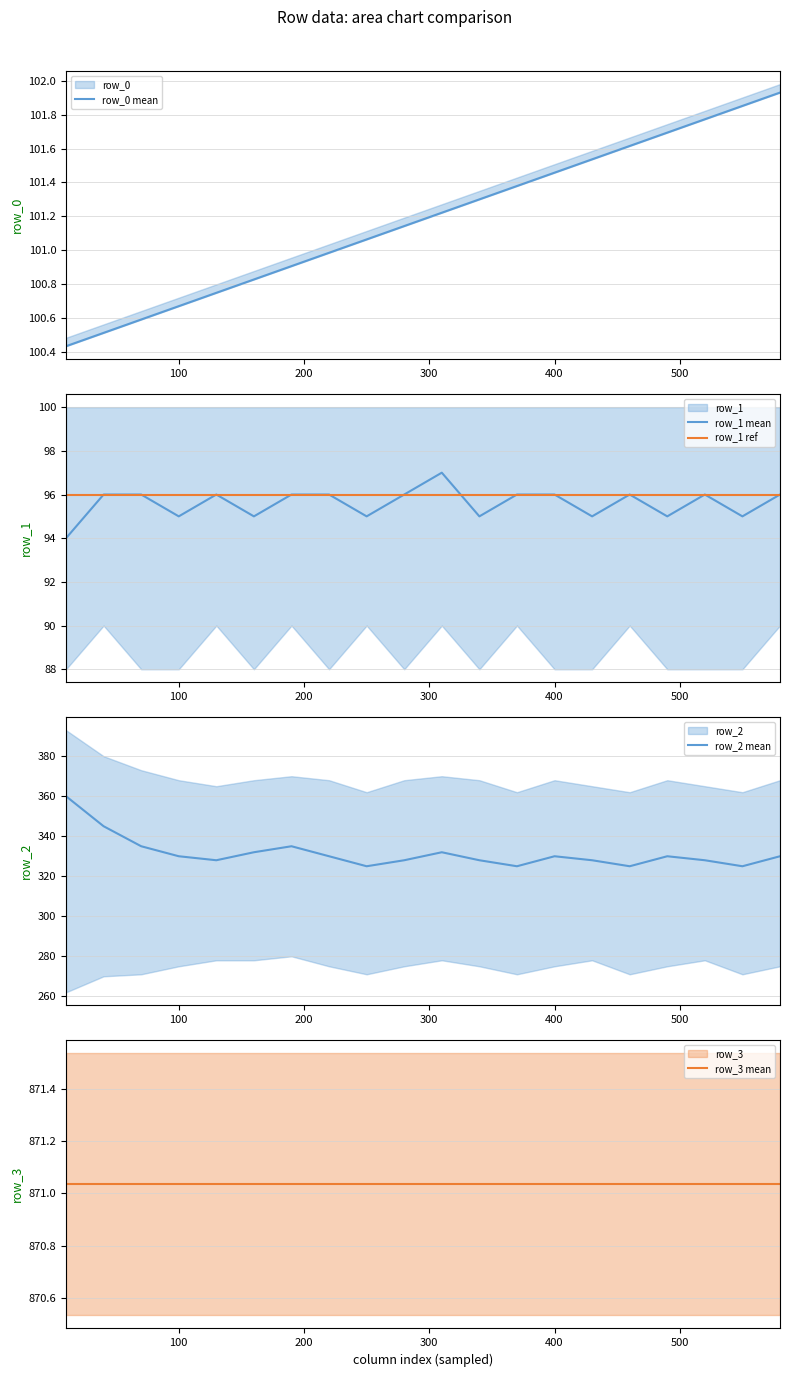

What is the sum of the row_2 mean values at 400 and 300?

658.0